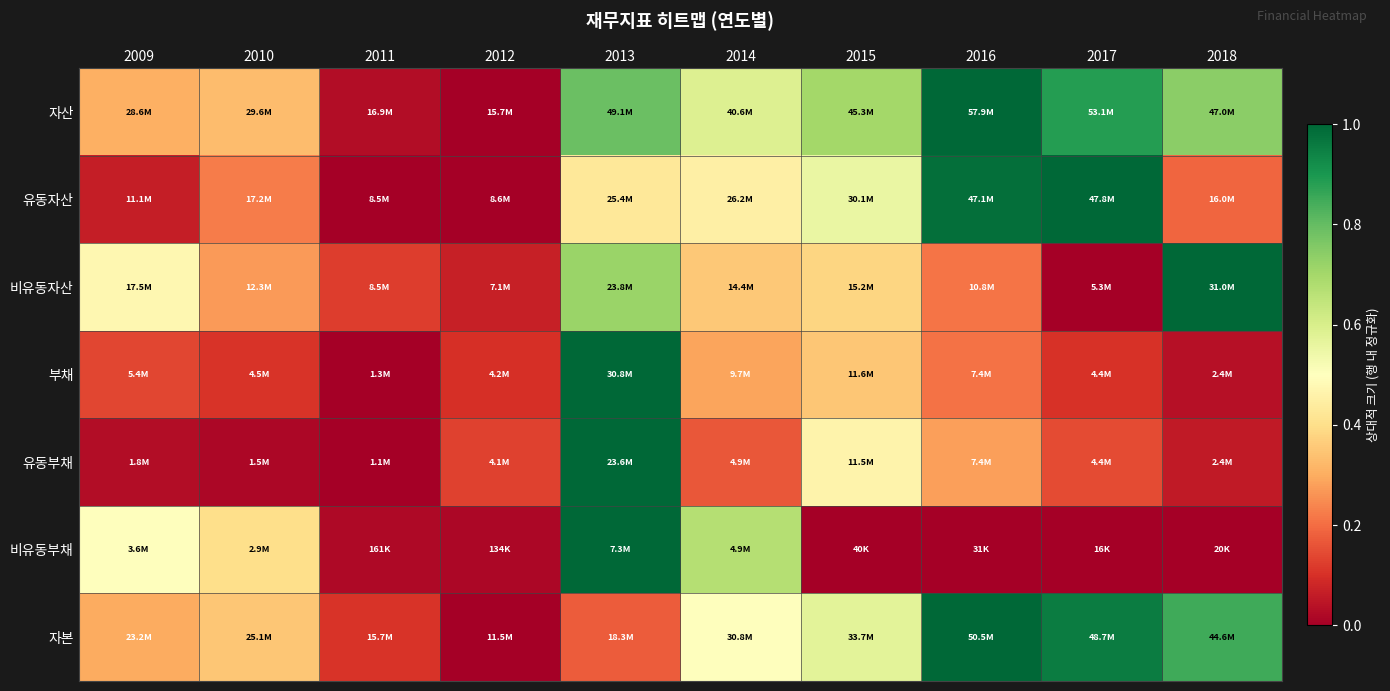

Which series has the largest range (max minus min)?

자산